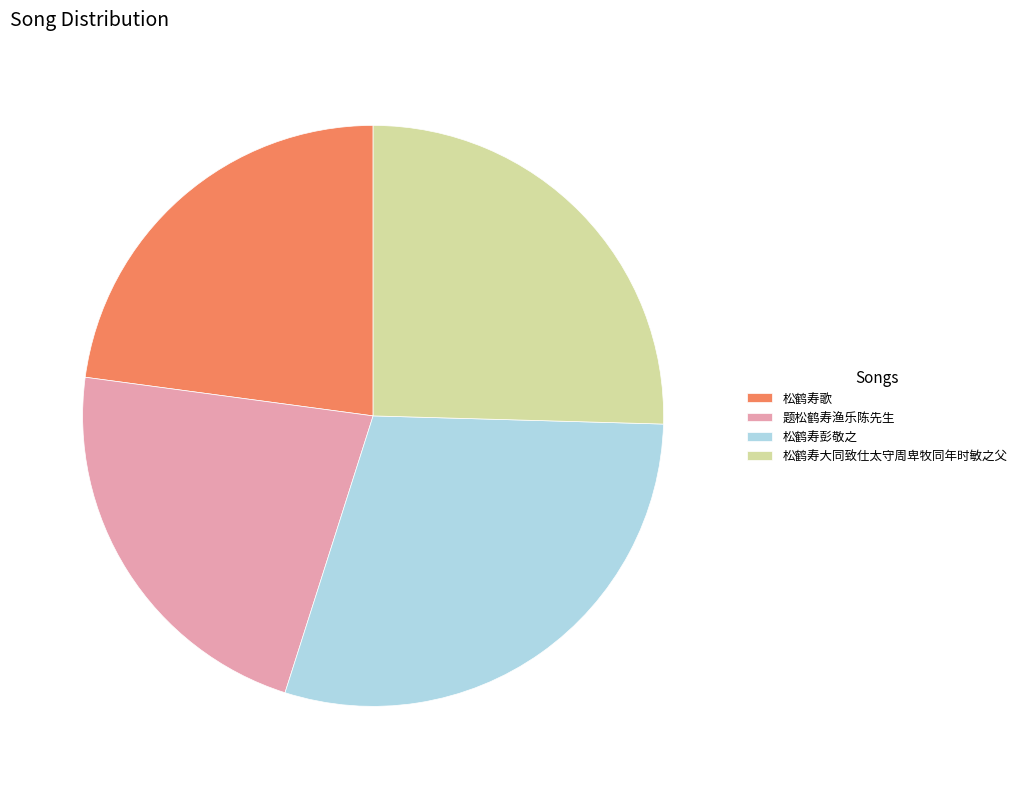

Count the number of slices in the pie.

4